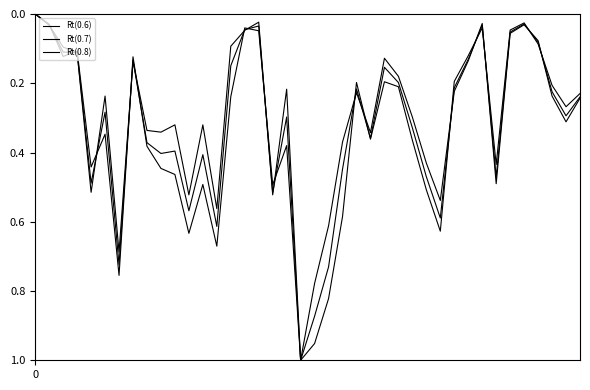

Is this an area chart (filled region under the line)?

No